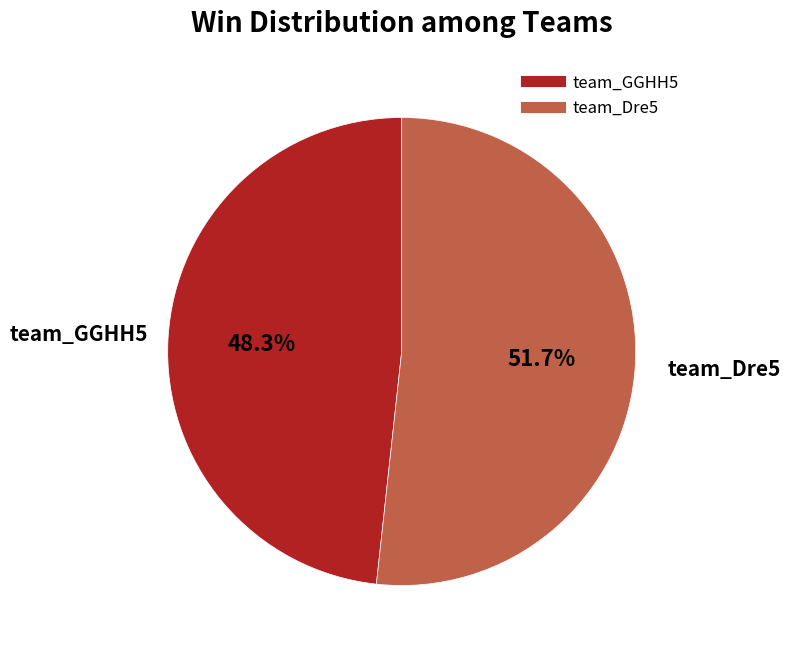

Which has a higher value, team_GGHH5 or team_Dre5?

team_Dre5